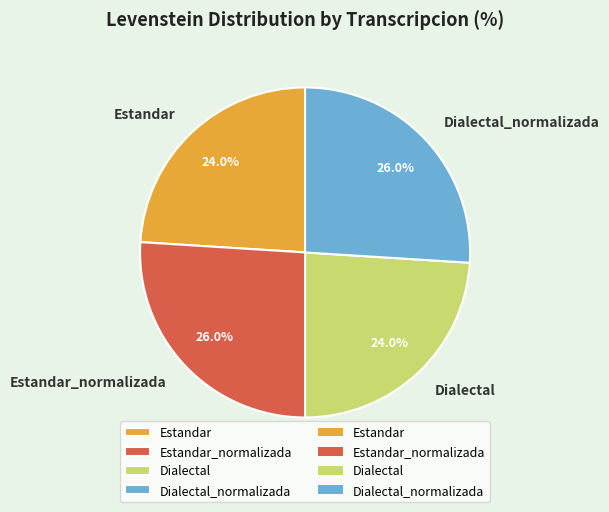

How much of the chart is everything except Dialectal?

76.0%